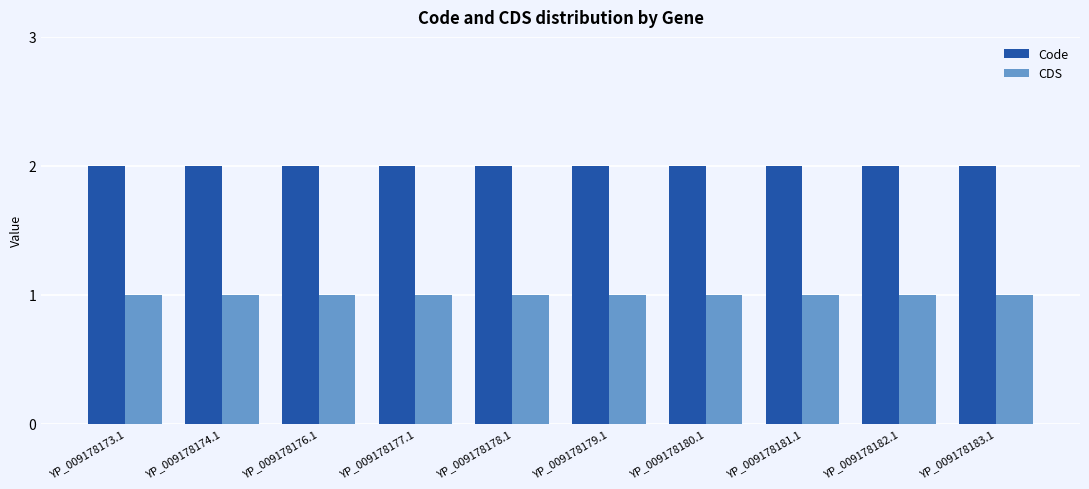

What position from the left is YP_009178173.1?

1